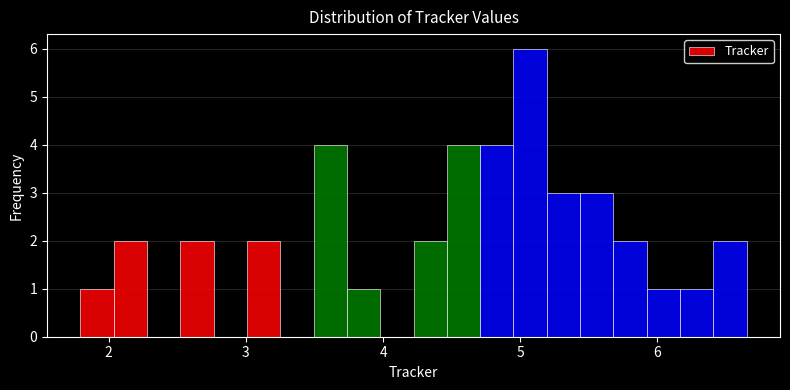

Read against the x-axis, roughly where is the centre of the tallest bar?

5.1